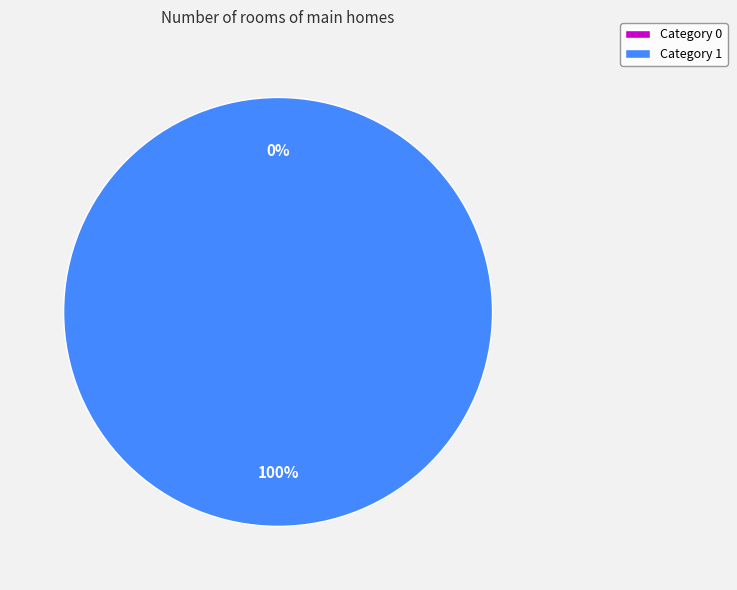

True or false: 0 accounts for 12% of the total.

False